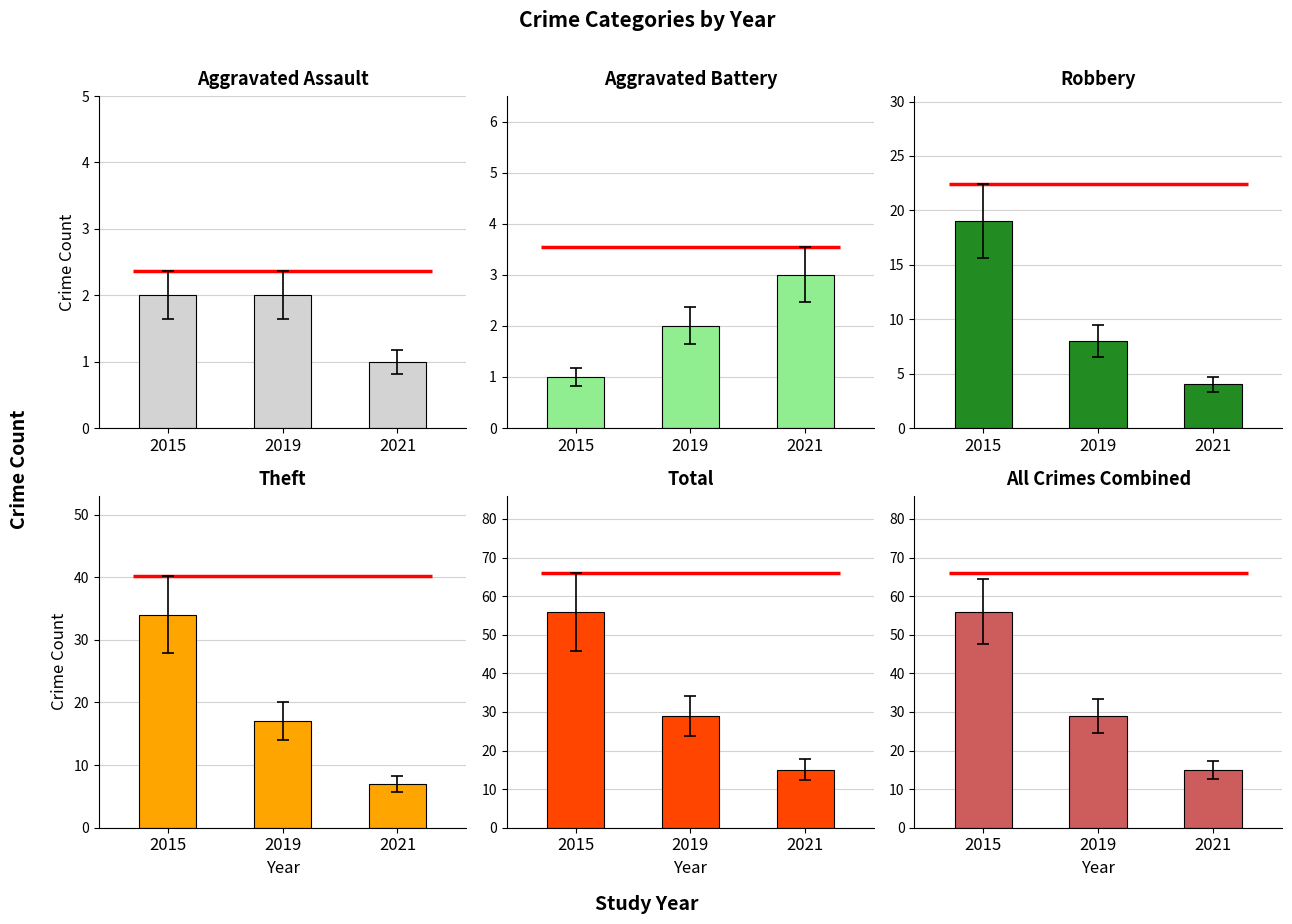

What is the minimum value shown in the chart?

1